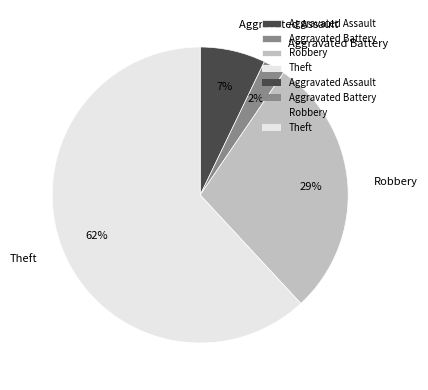

How many slices are in this pie chart?

4